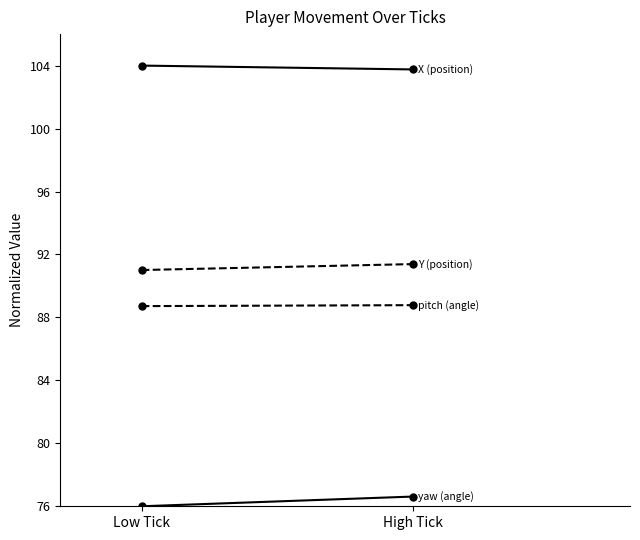

Reading left to right, extract all data points from this chart.

X (position): Low Tick=104.0	High Tick=103.8
yaw (angle): Low Tick=76.0	High Tick=76.6
Y (position): Low Tick=91.0	High Tick=91.4
pitch (angle): Low Tick=88.7	High Tick=88.8